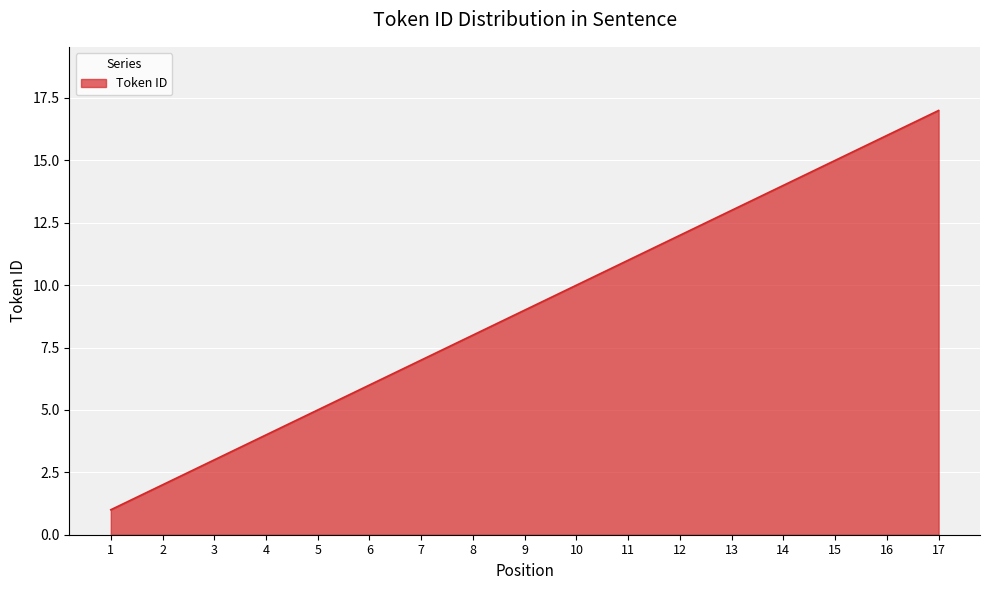

What is the minimum value shown in the chart?

1